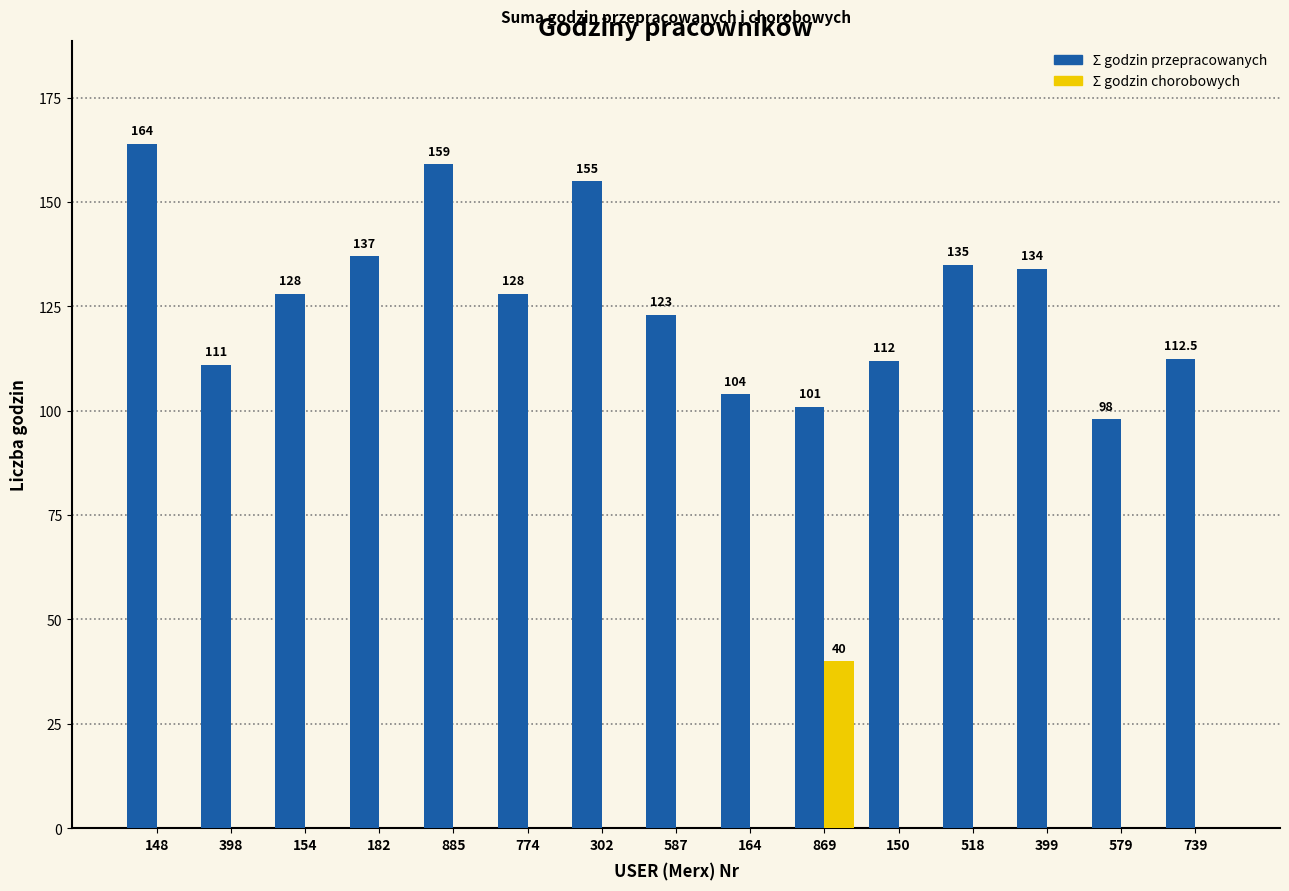

Count the number of data series in this chart.

2